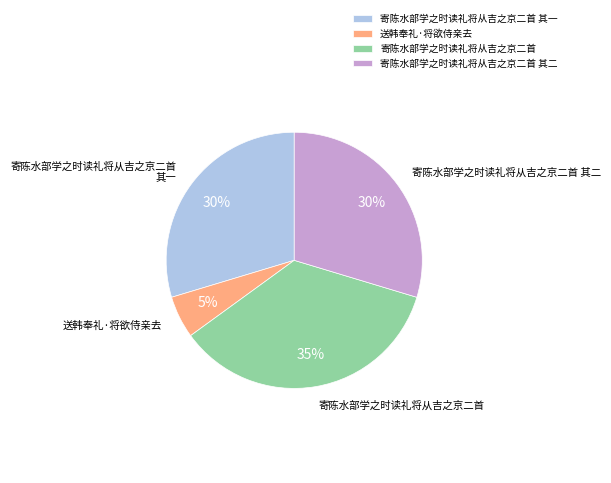

To the nearest percent, what is the average slice percentage?

25%